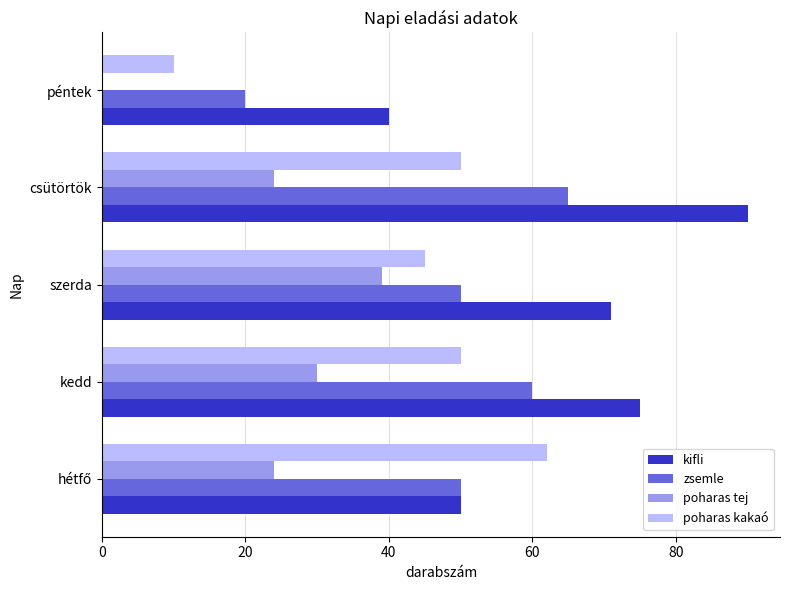

Which category has the highest value across all series?

csütörtök